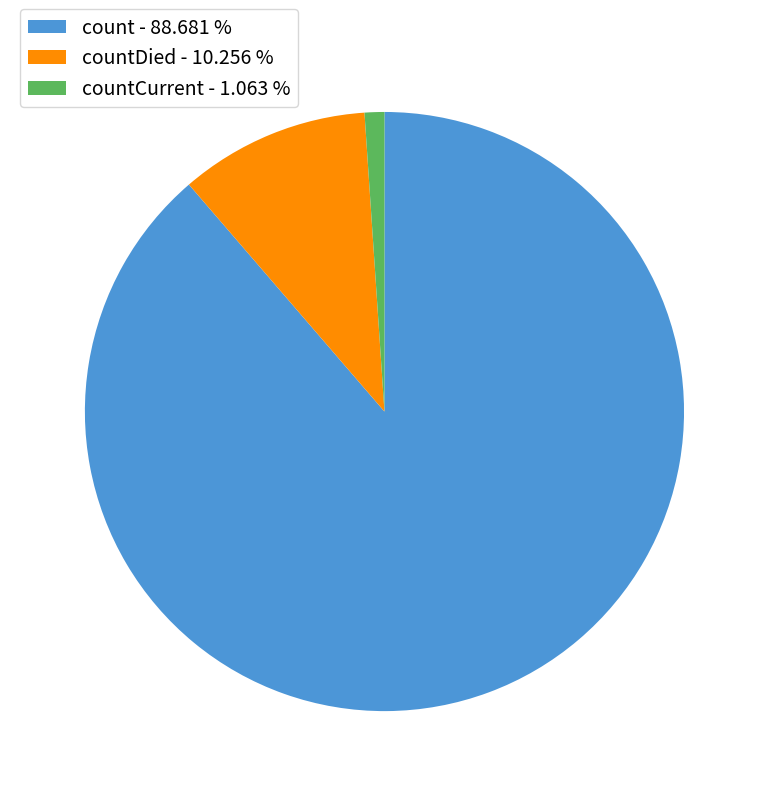

Approximately how many times larger is the value at count - 88.681 % compared to countDied - 10.256 %?

8.6